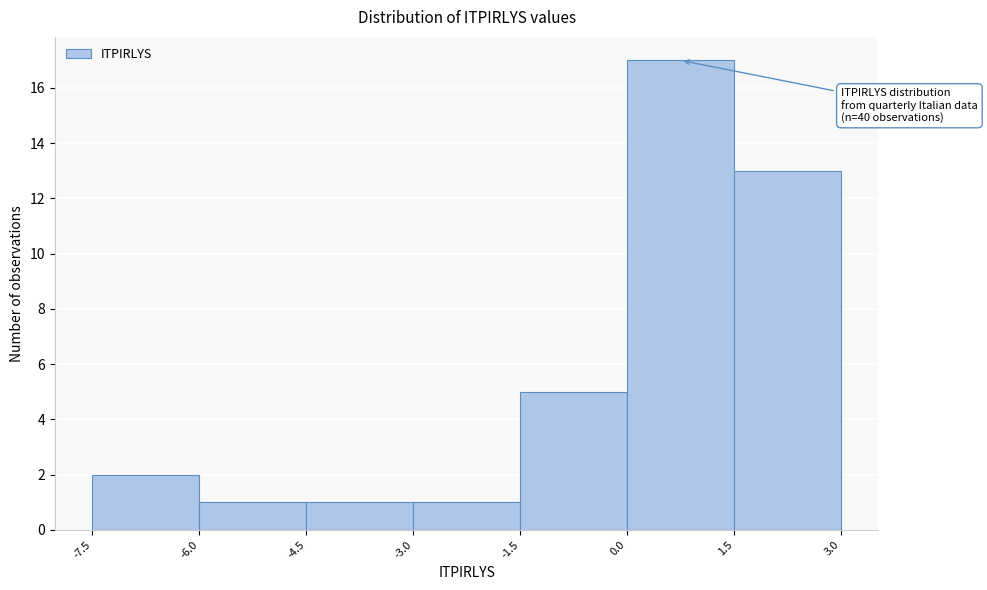

Over which range of the x-axis is the bar tallest?

0.0 to 1.5